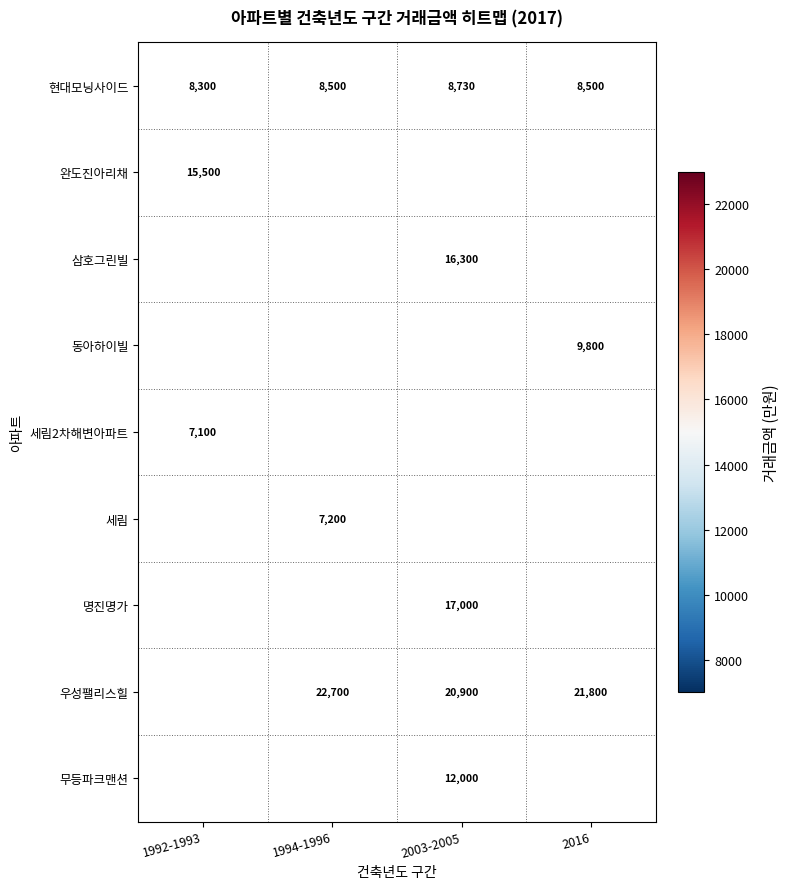

What is the sum of all 현대모닝사이드 values?

34030